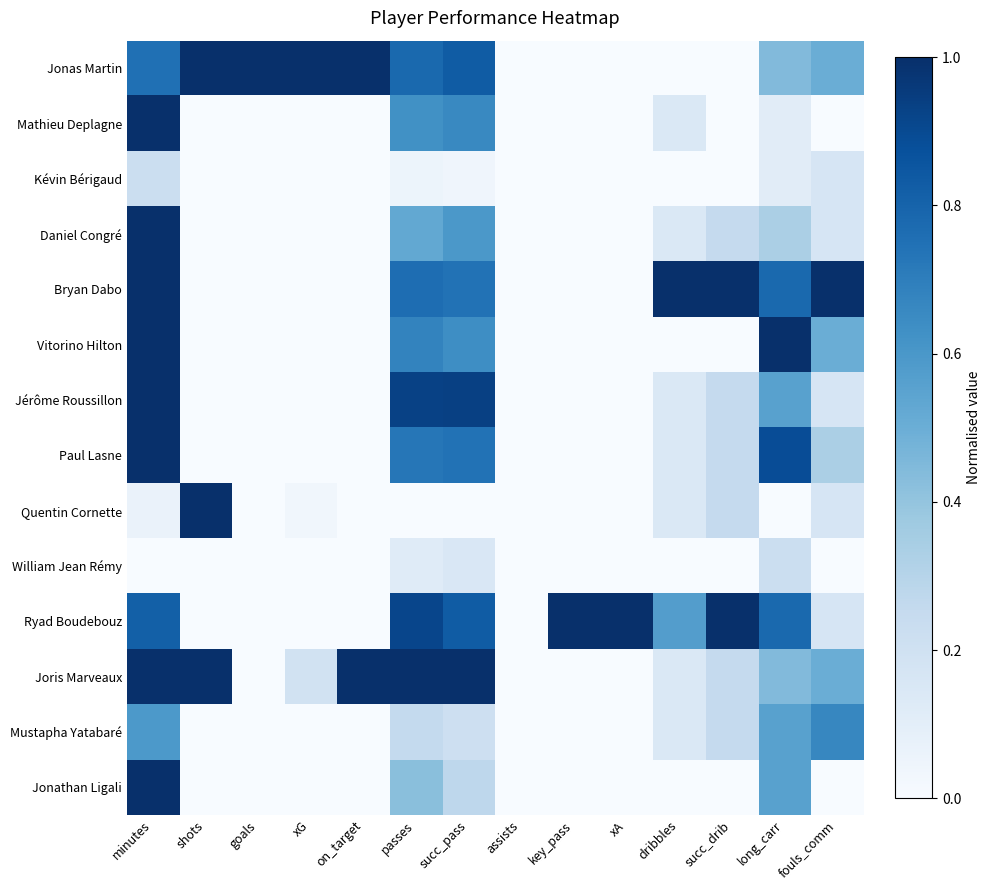

What is the difference between the highest and lowest values at key_pass?

1.0